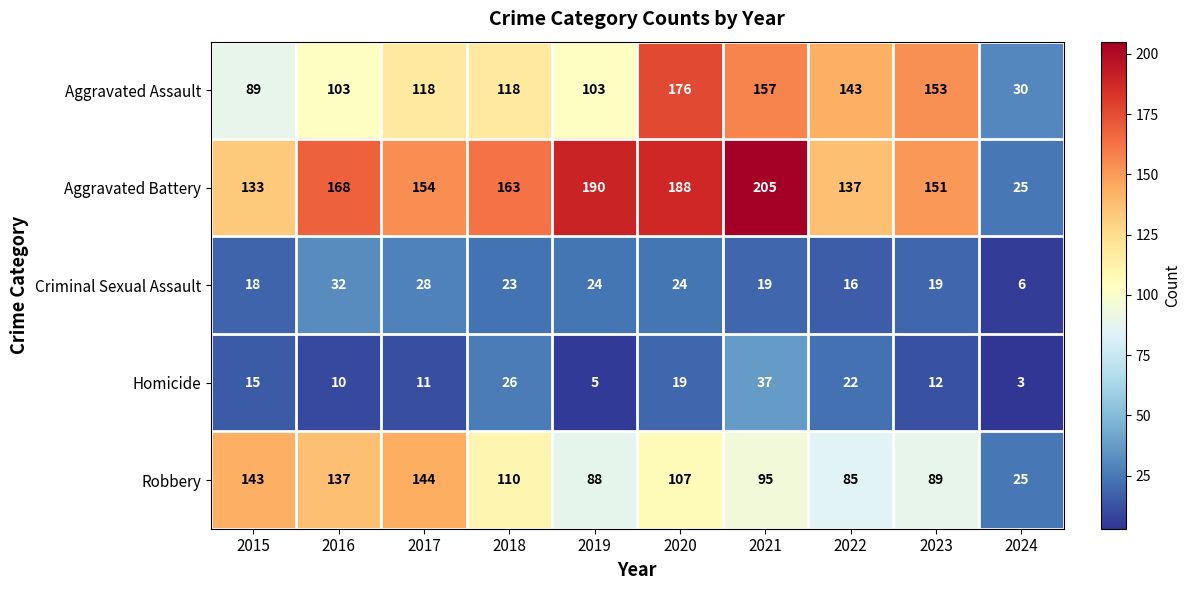

Which series has the widest spread of values?

Aggravated Battery